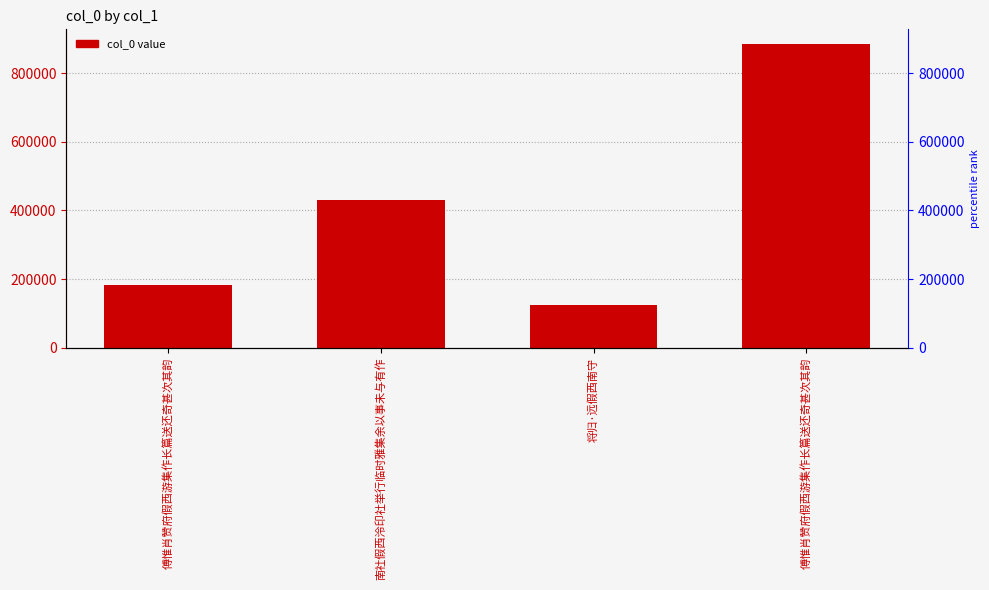

What is the greatest value displayed?

883173